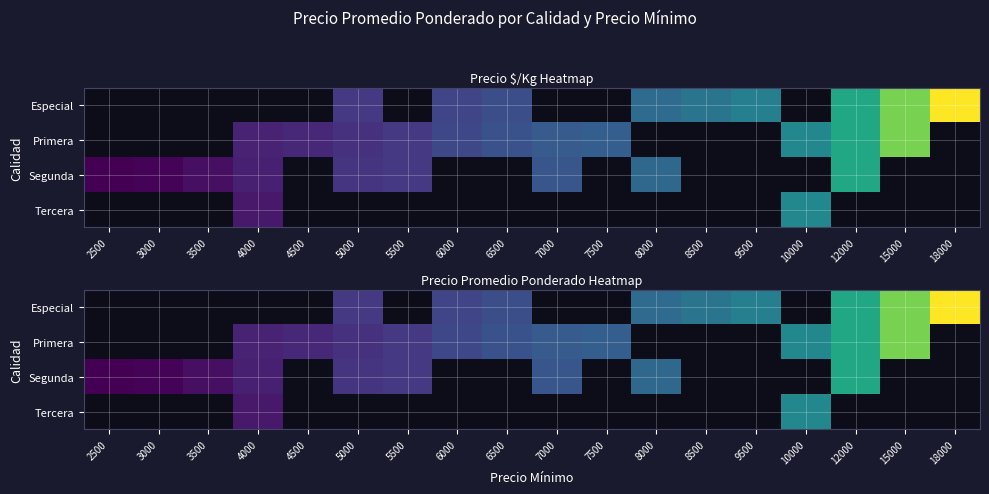

At which category does the chart reach its minimum across all series?

2500